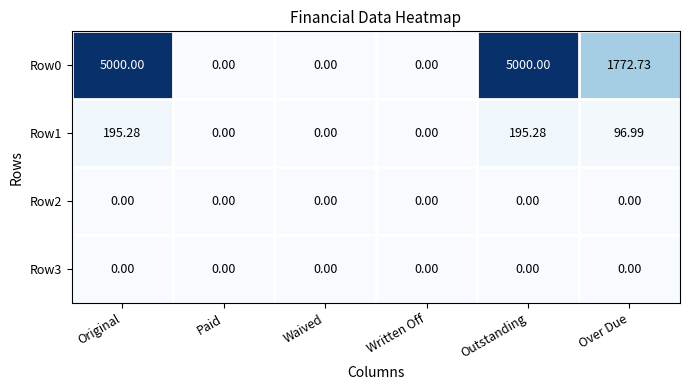

At how many categories does at least one series exceed 598?

3